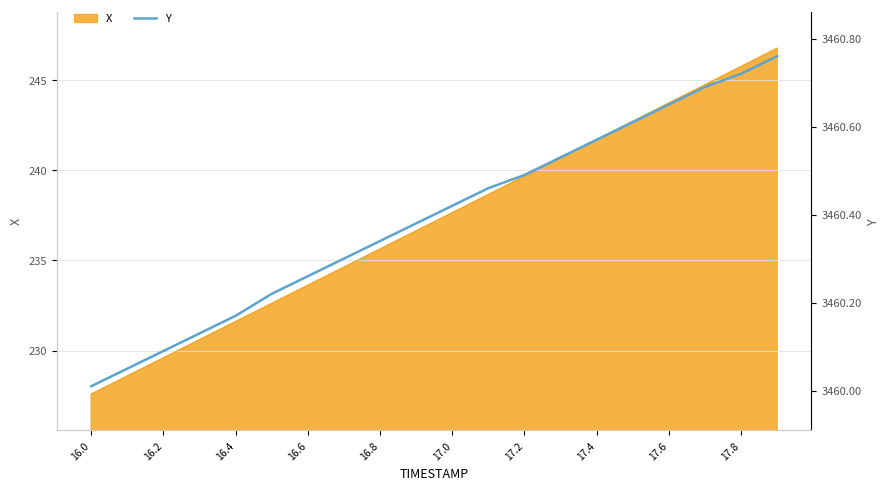

Which category has the lowest value in the X series?

16.0